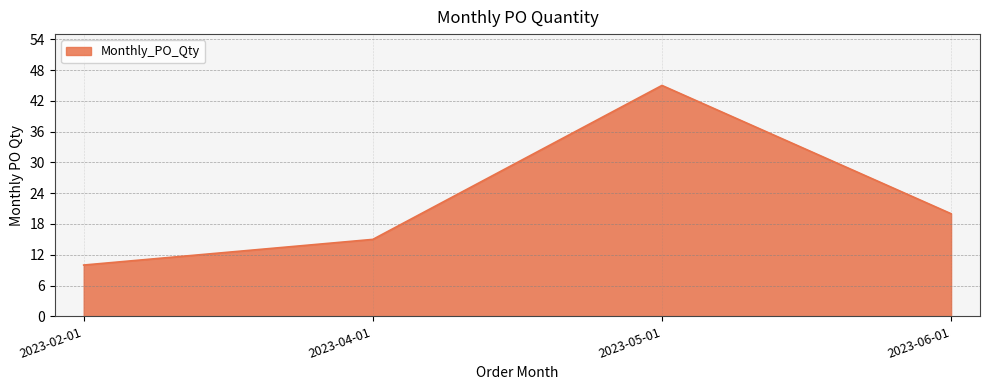

What position from the left is 2023-05-01?

3